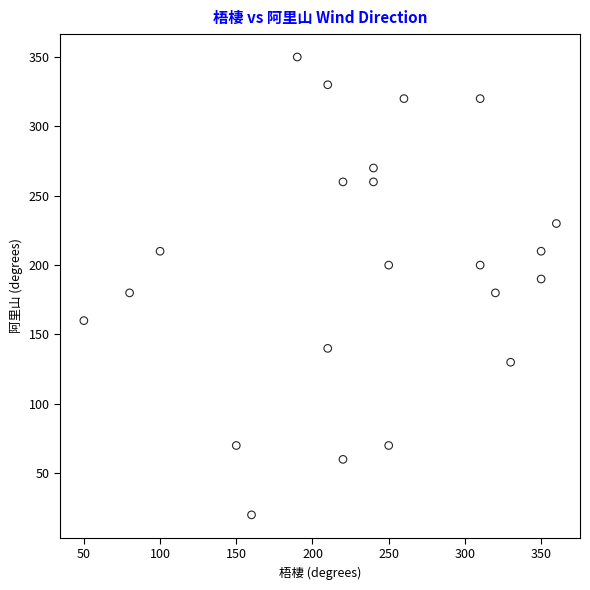

What is the range of Y values (max minus min)?

330